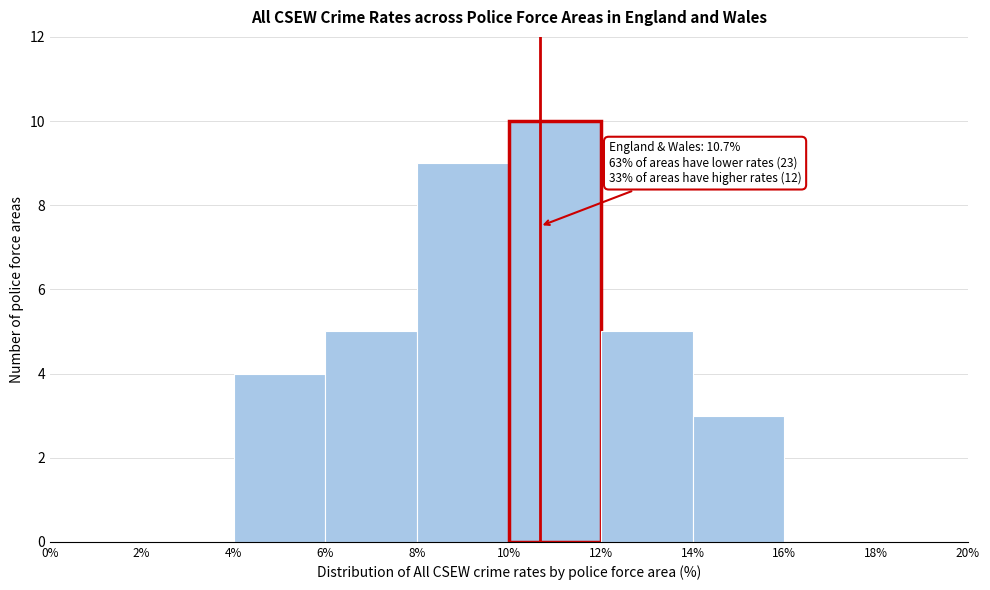

Which range on the x-axis has the tallest bar?

10% to 12%